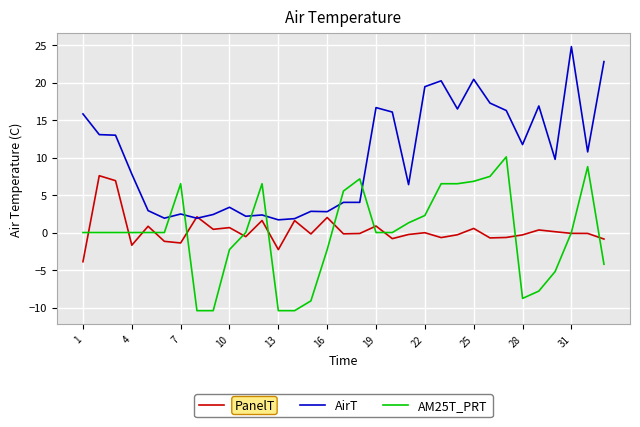

What is the highest value of the AM25T_PRT series?

10.1